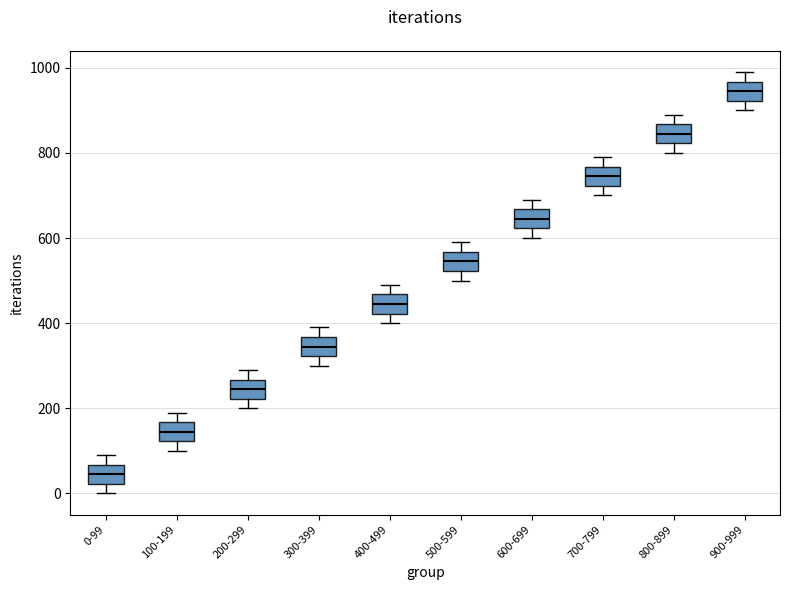

Which box's median line is the lowest?

0-99